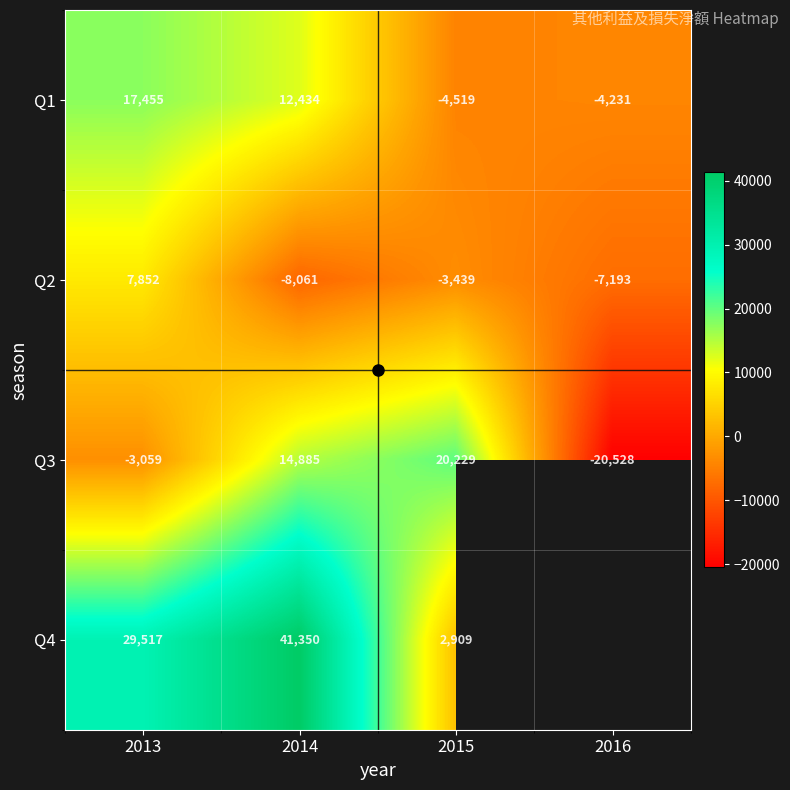

Is the value of Q1 at 2014 greater than the value of Q3 at 2014?

No